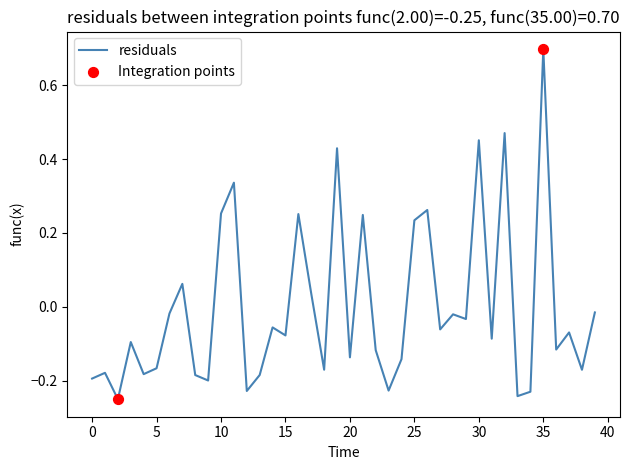

What is the maximum value shown in the chart?

0.7